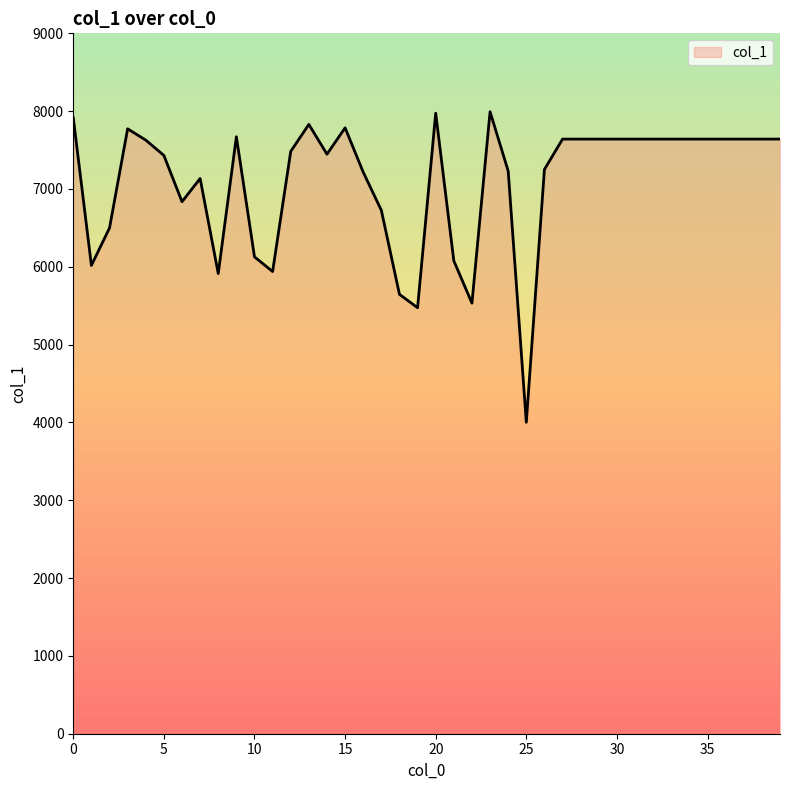

What is the difference between the maximum and minimum values?

3991